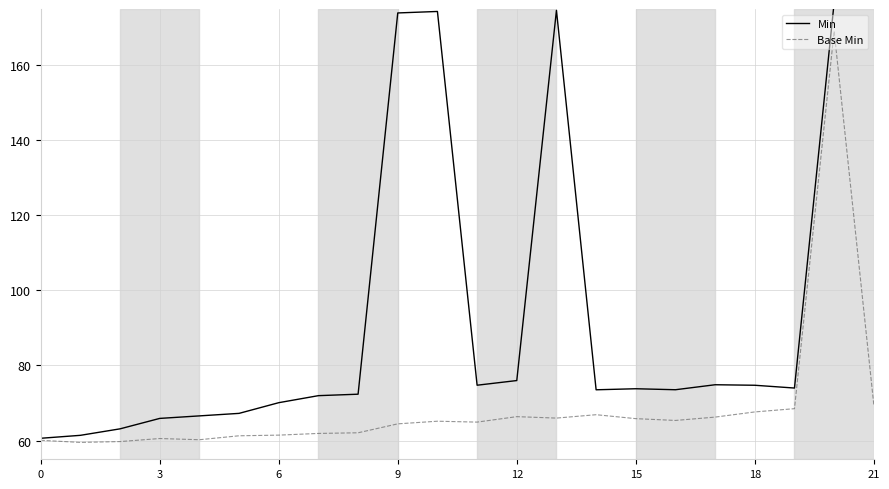

List the series in order of their peak value, lowest first.

Base Min, Min